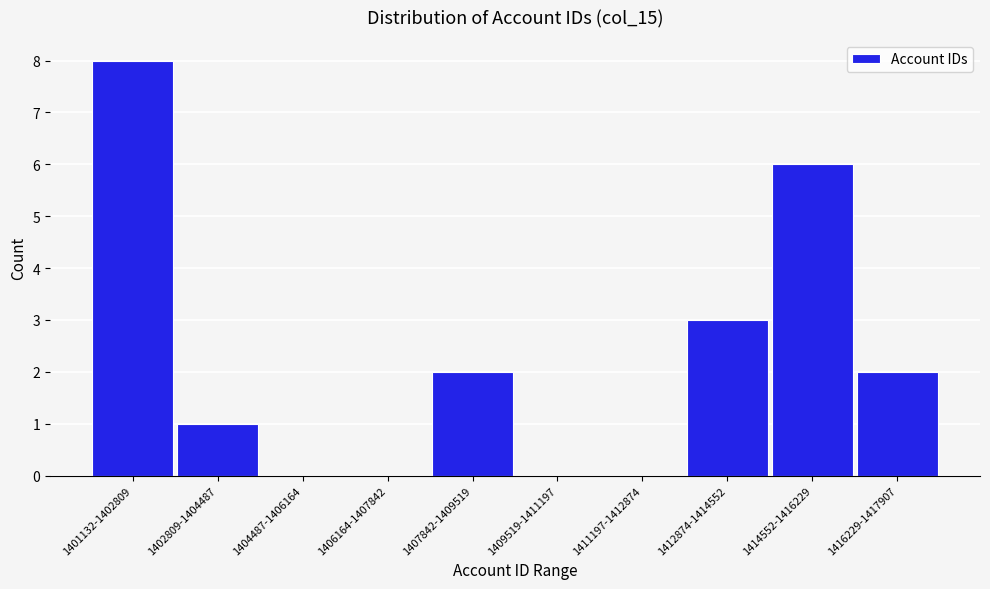

Reading left to right, list all the values displayed in this chart.

1401132-1402809=8	1402809-1404487=1	1404487-1406164=0	1406164-1407842=0	1407842-1409519=2	1409519-1411197=0	1411197-1412874=0	1412874-1414552=3	1414552-1416229=6	1416229-1417907=2